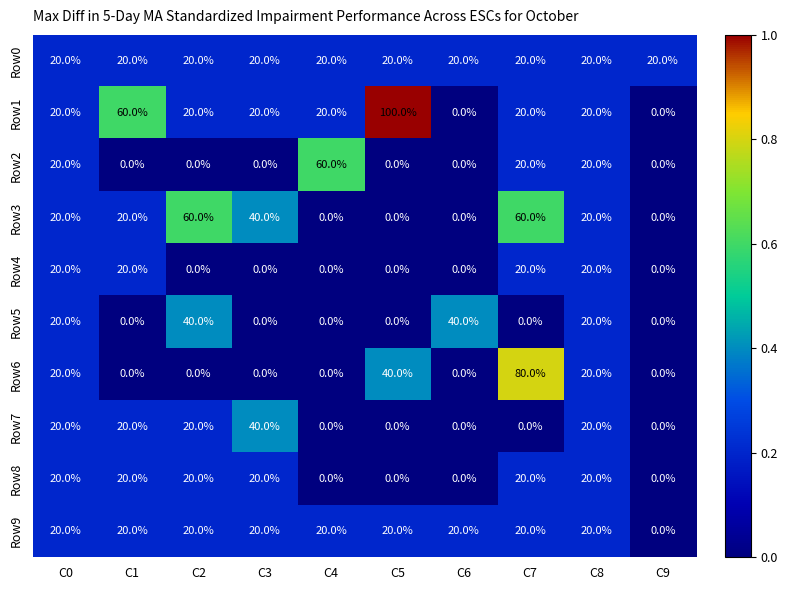

The value of Row6 at C1 is 0. True or false?

True